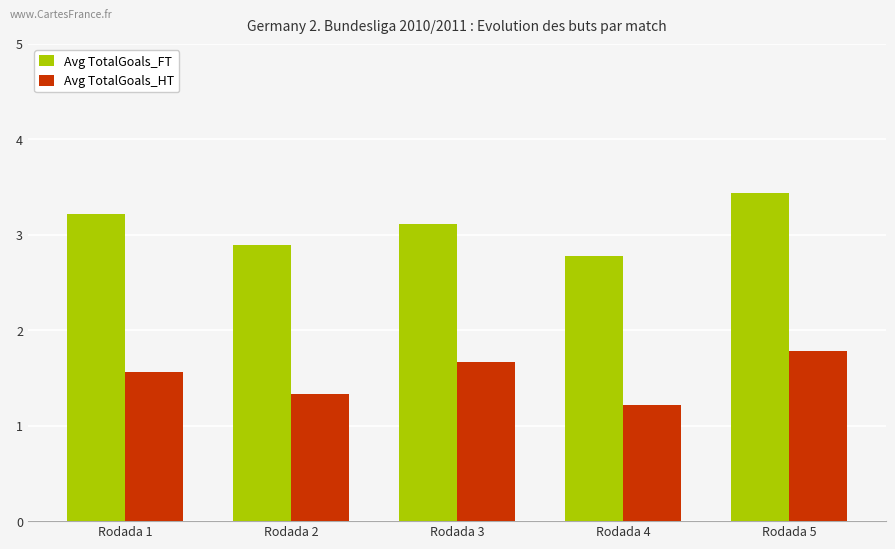

How many categories are shown in the chart?

5